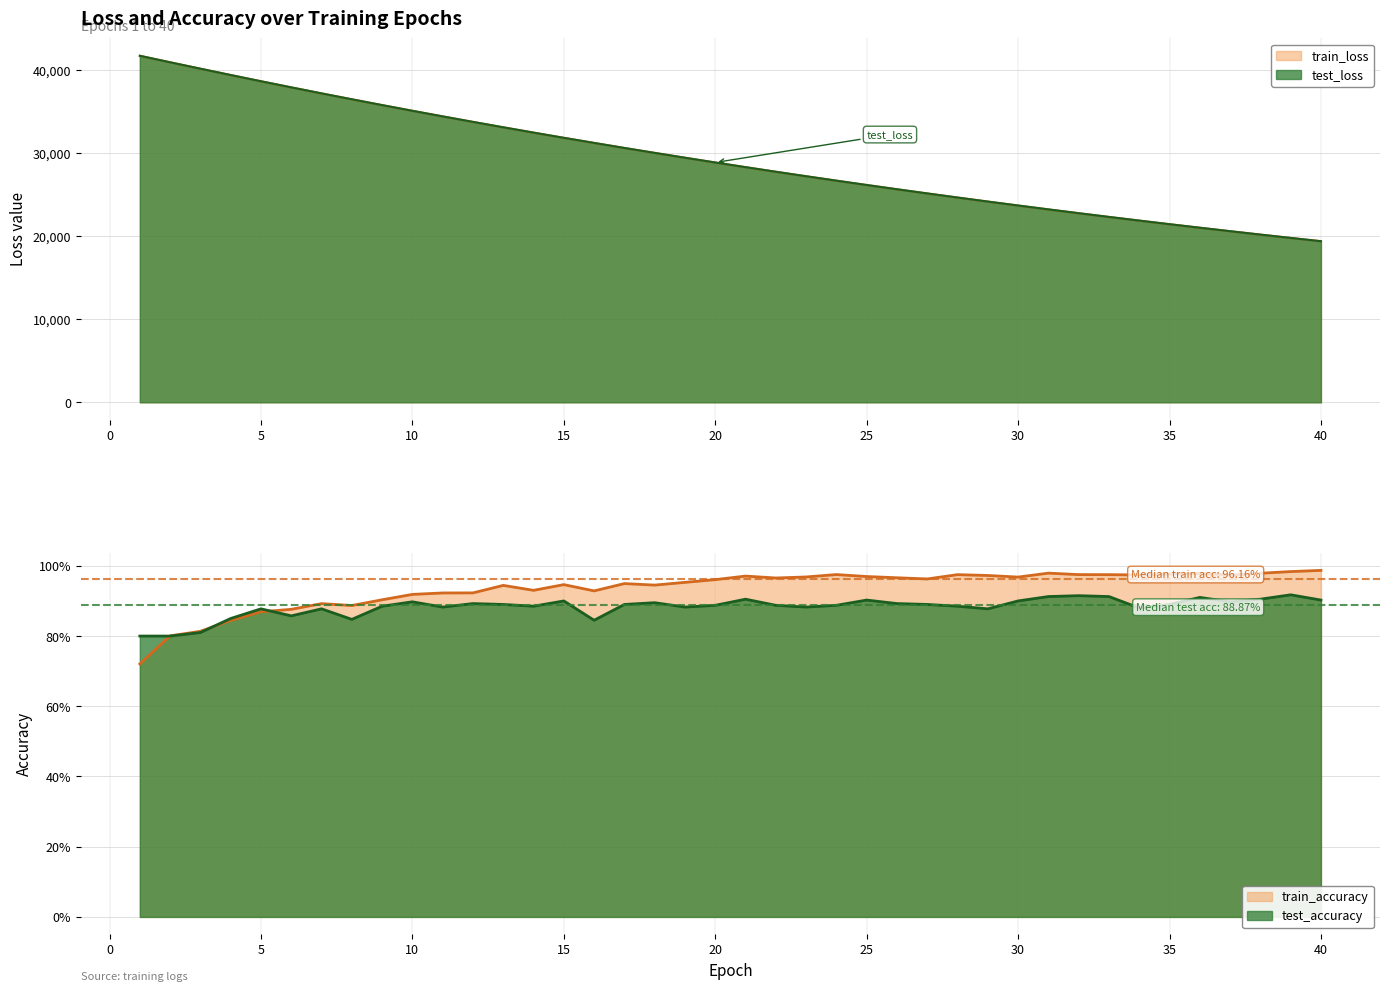

What is the value of the test_loss point at the 6th from the left?

37892.8